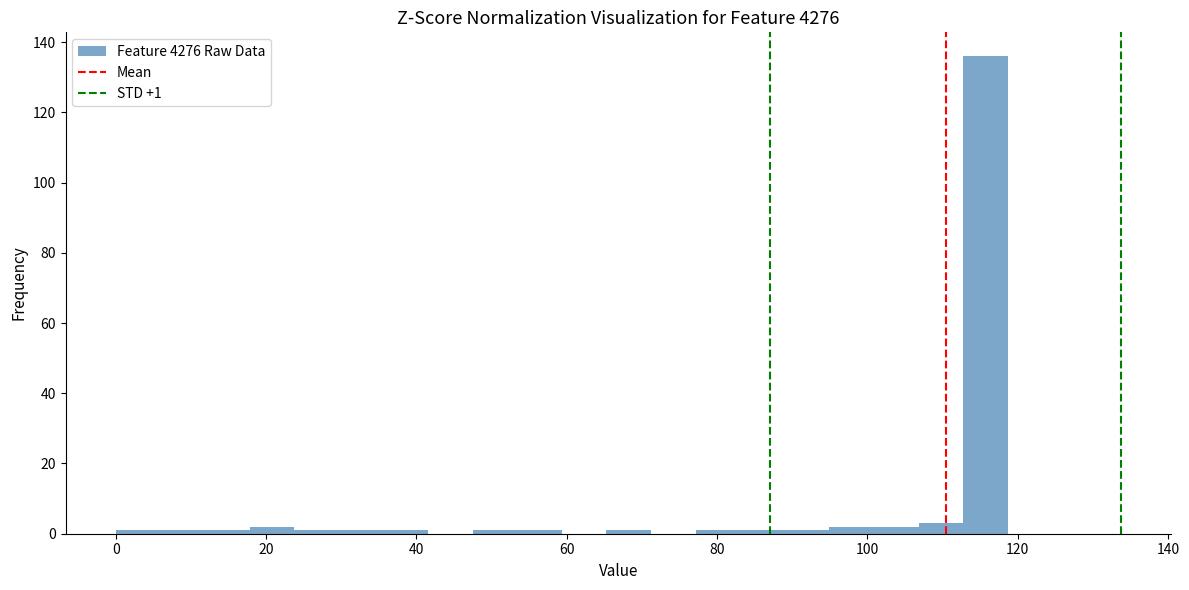

Around what value on the x-axis is the tallest bar? Give the approximate position of its centre, as read against the axis.

116